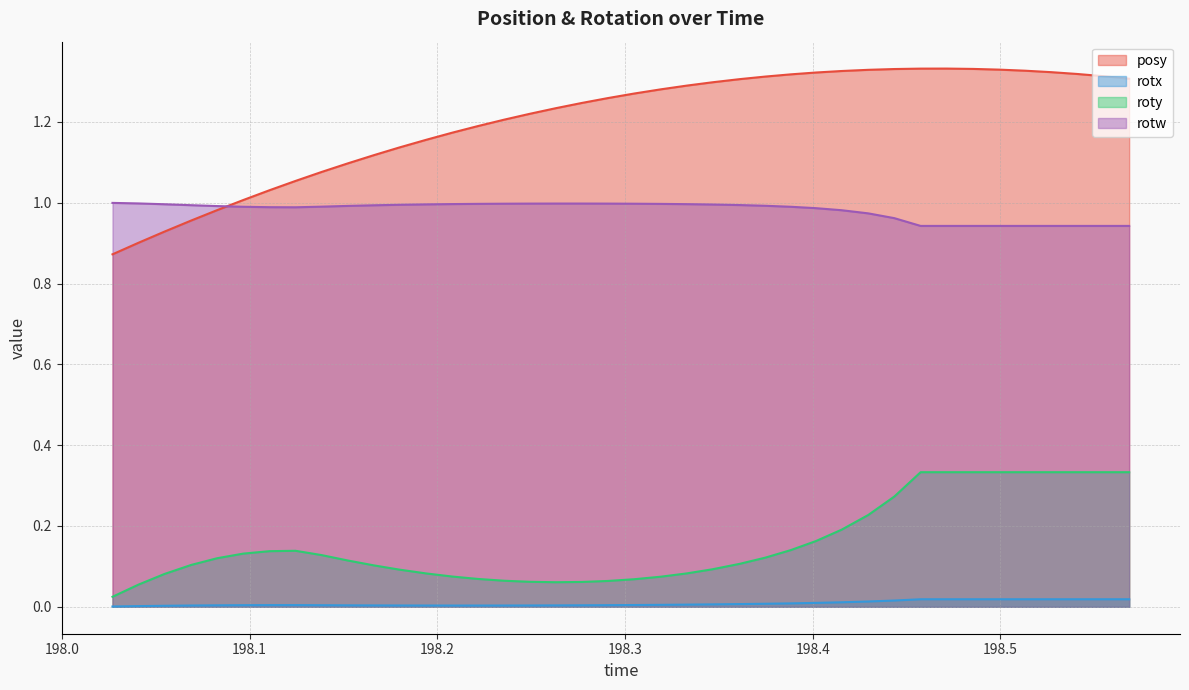

Which series has the largest total across all categories?

posy